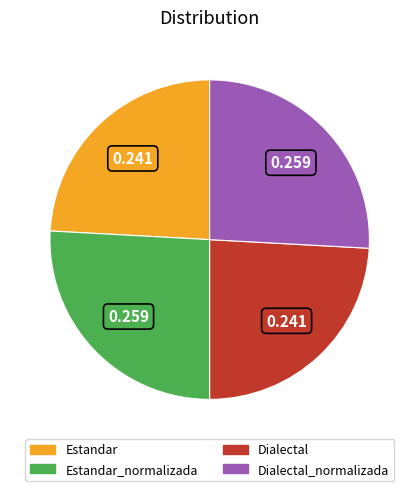

Is there any slice that represents more than half of the pie?

No